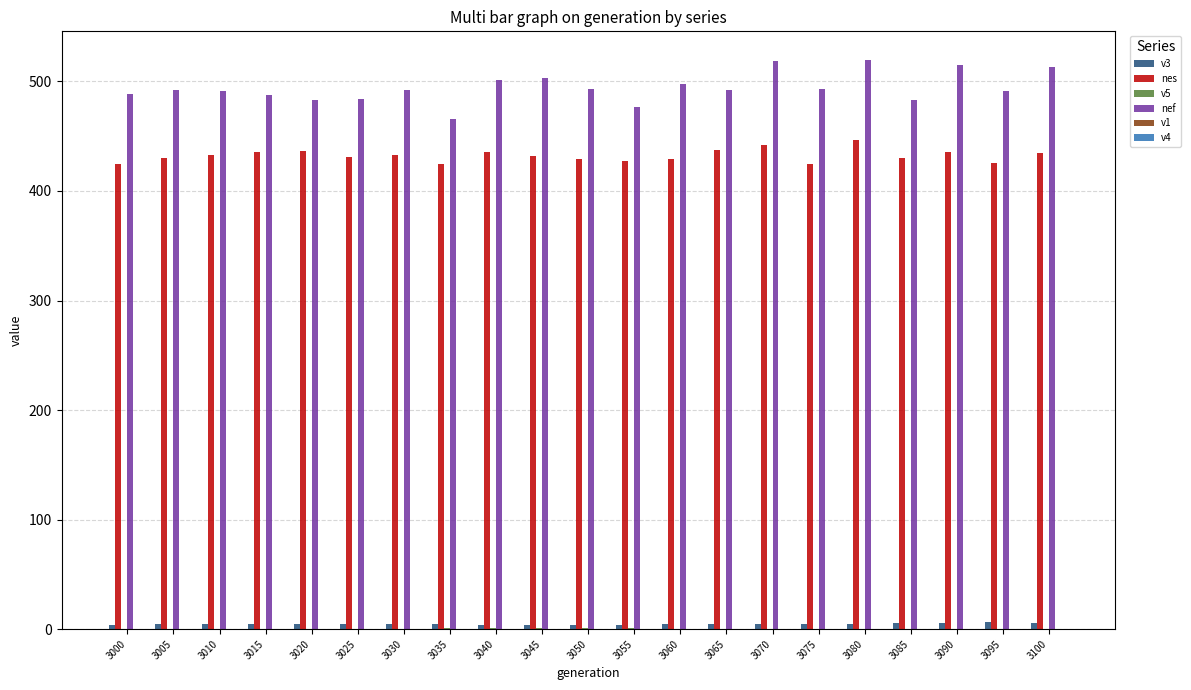

True or false: v3 has a value of 3.8 at 3045.

True